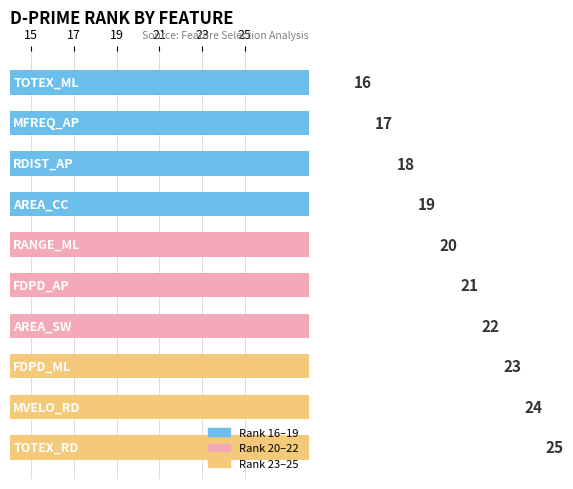

How many bars are there in total?

10